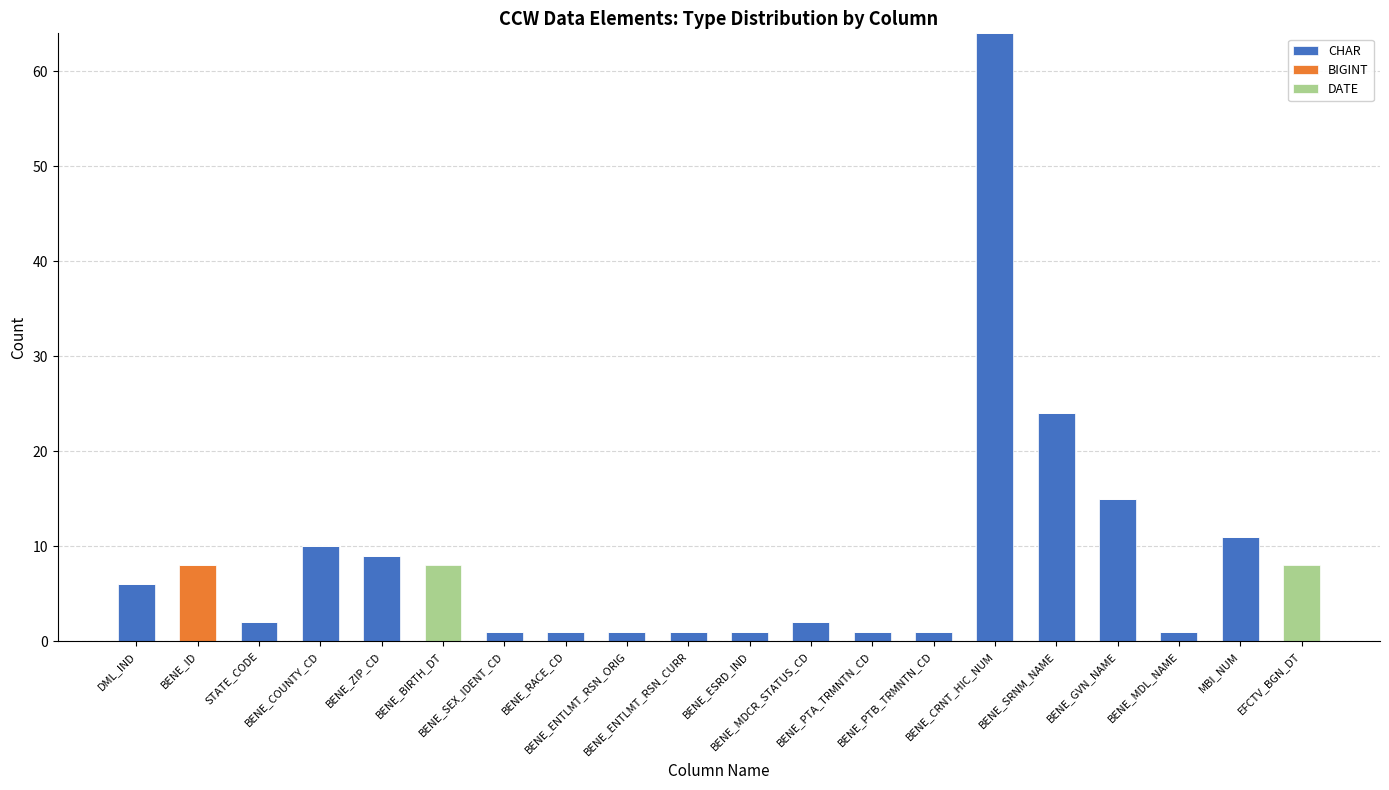

What is the maximum value for CHAR?

64